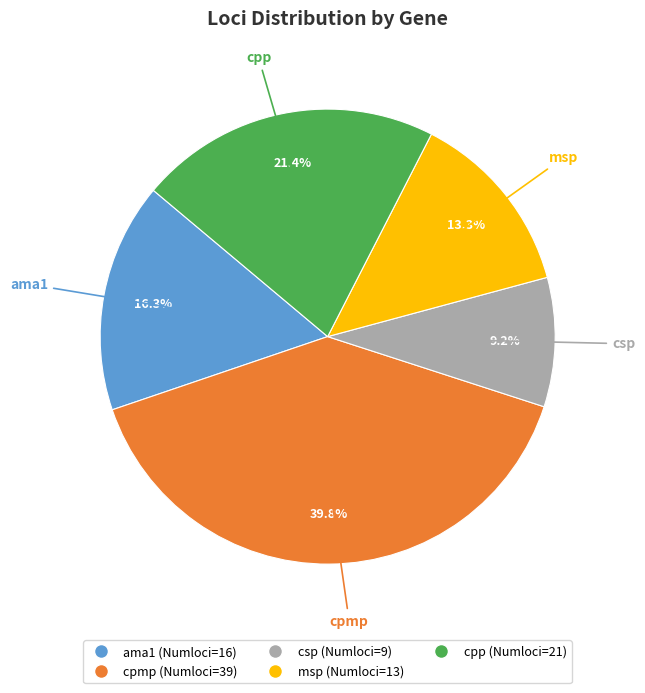

Which slice is the smallest?

csp